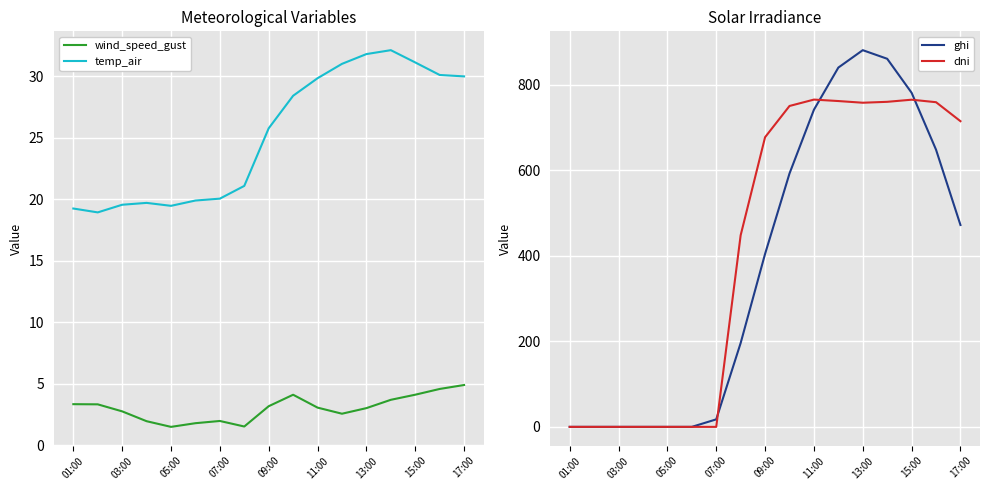

What is the highest value of the dni series?

764.9